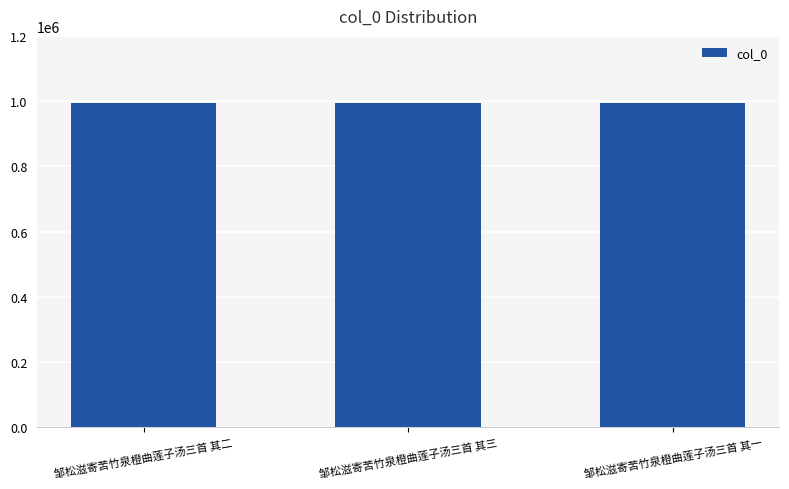

What is the approximate value at 邹松滋寄苦竹泉橙曲莲子汤三首 其三?

995614